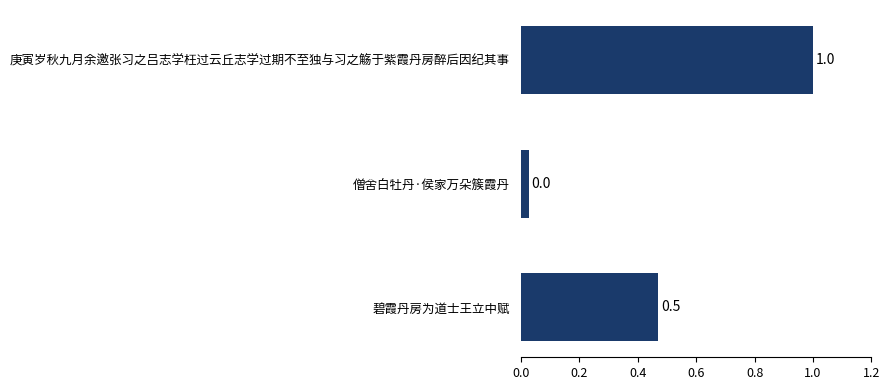

Rank the categories by value from highest to lowest.

庚寅岁秋九月余邀张习之吕志学枉过云丘志学过期不至独与习之觞于紫霞丹房醉后因纪其事, 碧霞丹房为道士王立中赋, 僧舍白牡丹·侯家万朵簇霞丹